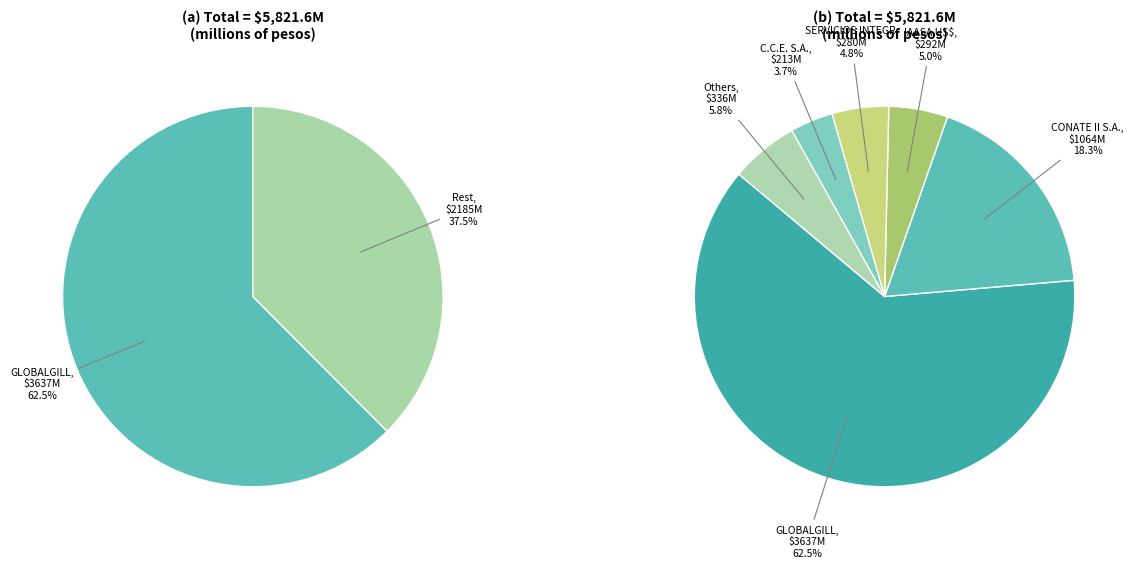

To the nearest percent, what is the combined percentage of GLOBALGILL and CONATE II S.A.?

81%